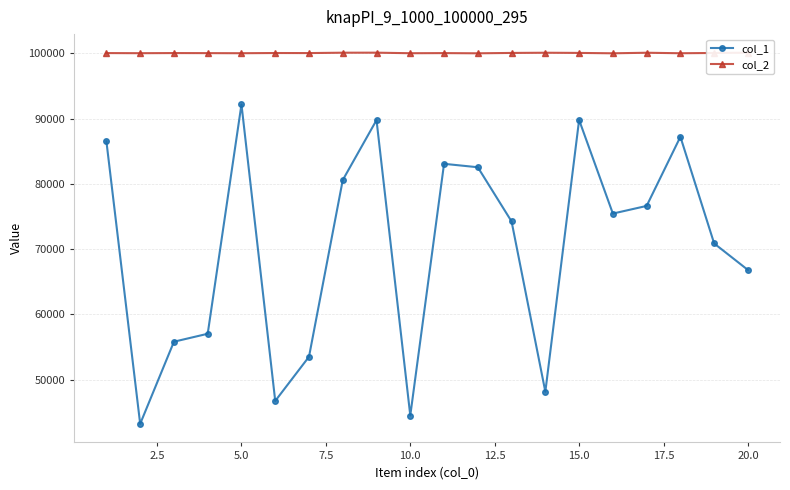

What is the maximum value for col_1?

92165